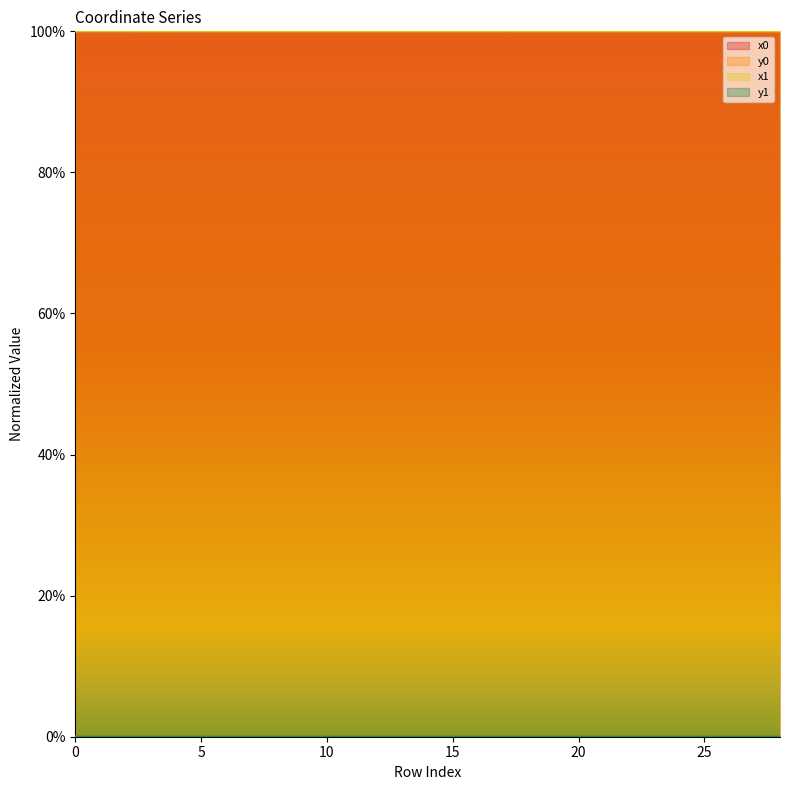

List the series in order of their peak value, lowest first.

y0, y1, x0, x1